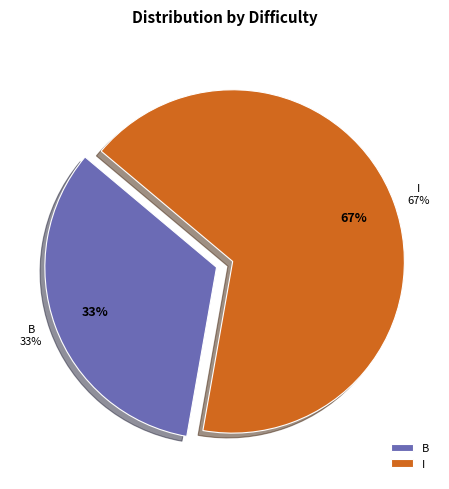

Which category has the smallest portion of the pie?

B